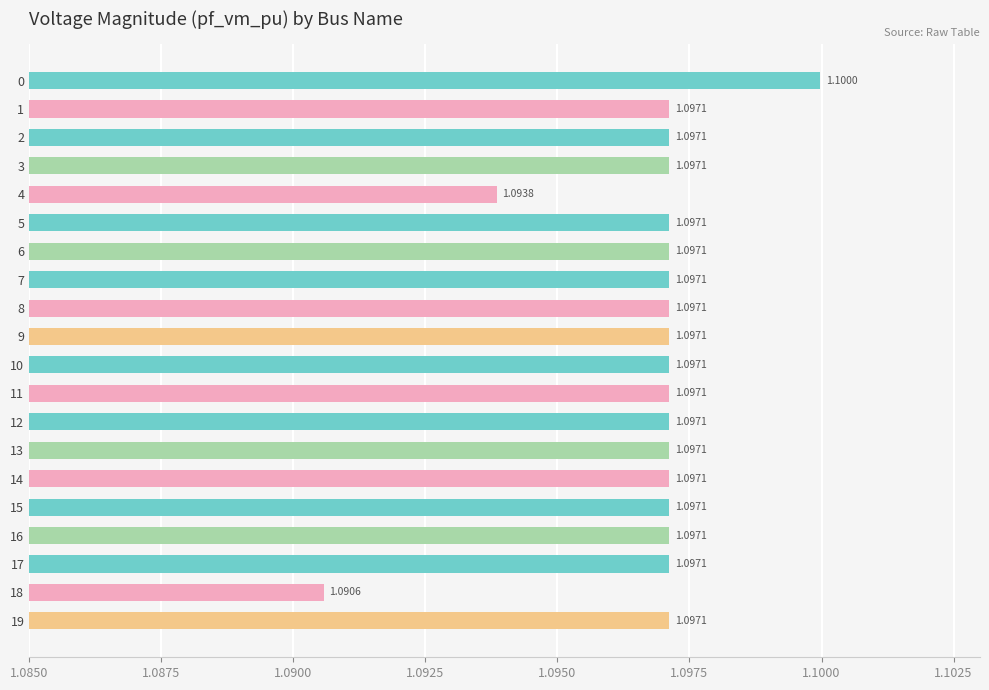

Between 11 and 18, which is larger?

11